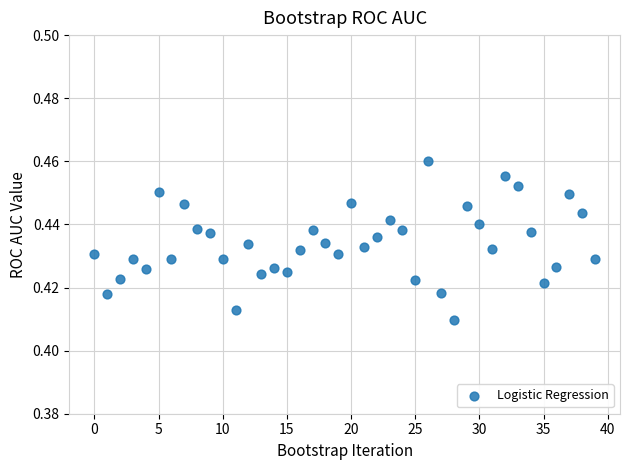

Count the number of points in this scatter plot.

40